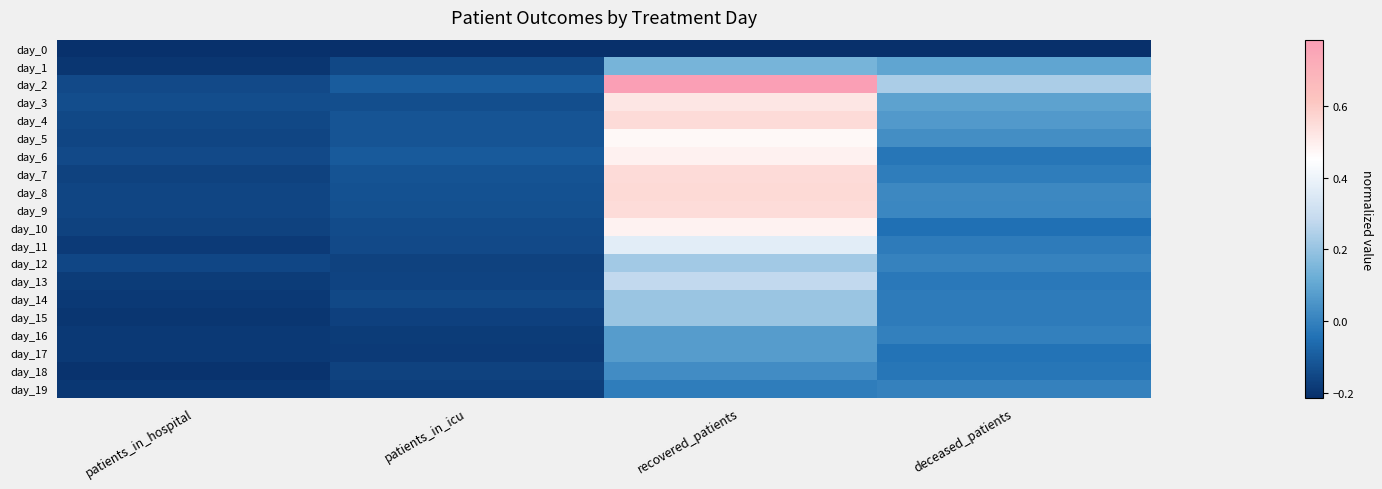

At recovered_patients, list the series in order from largest to smallest.

day_2, day_8, day_7, day_4, day_9, day_3, day_6, day_10, day_5, day_11, day_13, day_12, day_15, day_14, day_1, day_16, day_17, day_18, day_19, day_0